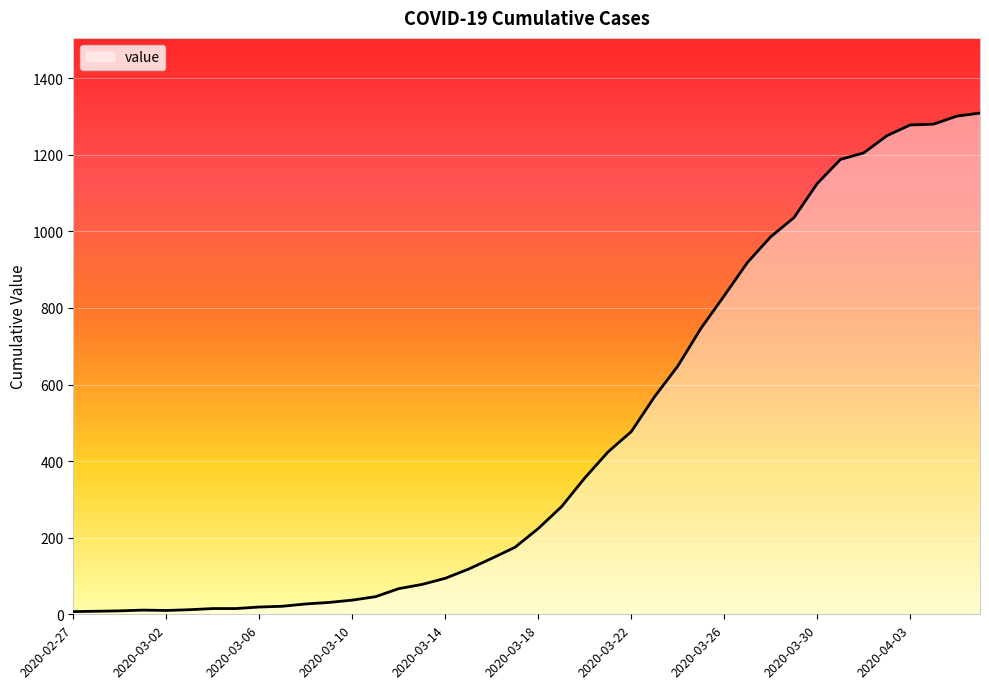

What is the maximum value shown in the chart?

1309